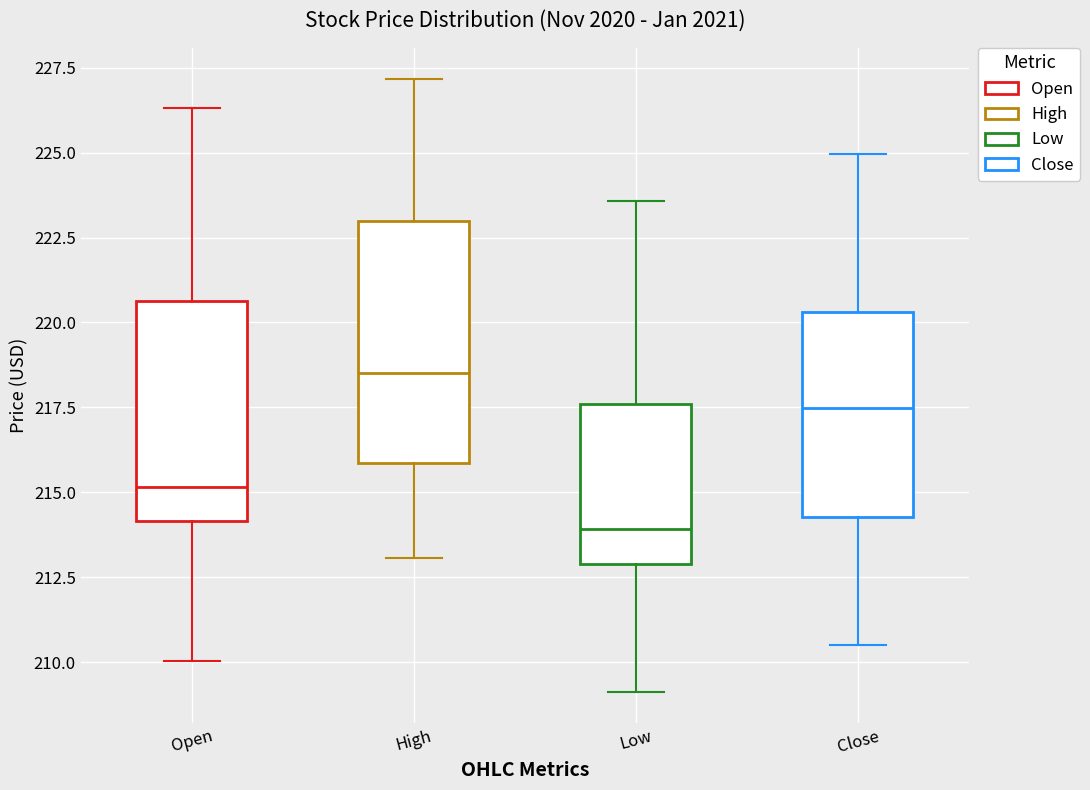

Reading left to right, transcribe this box plot: for each box, give where its median line is, the range the box spans, and where its two whiskers end, as read against the y-axis. The values are not printed on the chart, so give them approximately, as read against the axis.

Open: median 215.0, box 214.0 to 220.5, whiskers 210.0 to 226.5
High: median 218.5, box 216.0 to 223.0, whiskers 213.0 to 227.0
Low: median 214.0, box 213.0 to 217.5, whiskers 209.0 to 223.5
Close: median 217.5, box 214.5 to 220.5, whiskers 210.5 to 225.0